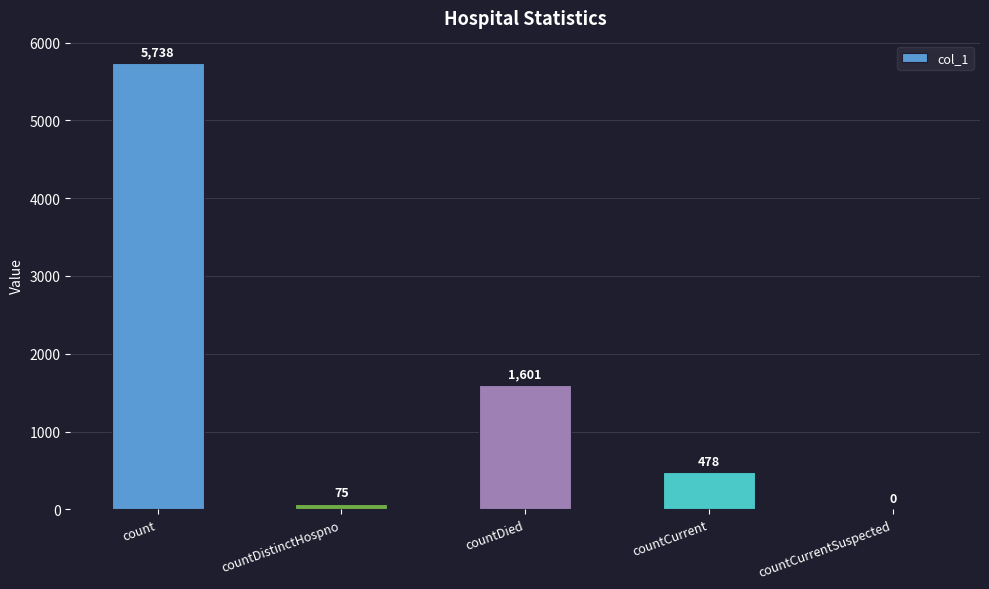

The value at countCurrent is 682. True or false?

False